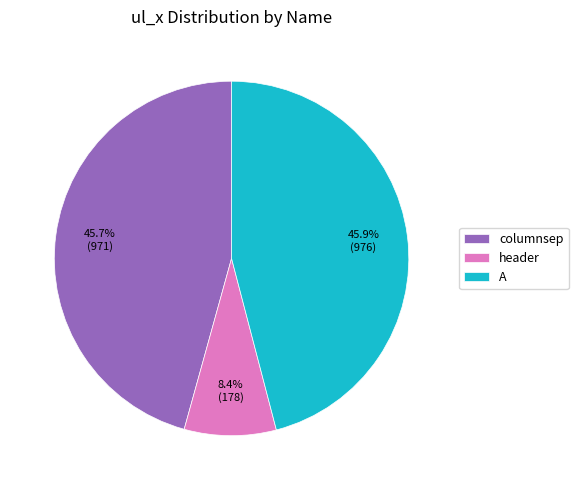

Is it true that A is 56% of the pie?

False